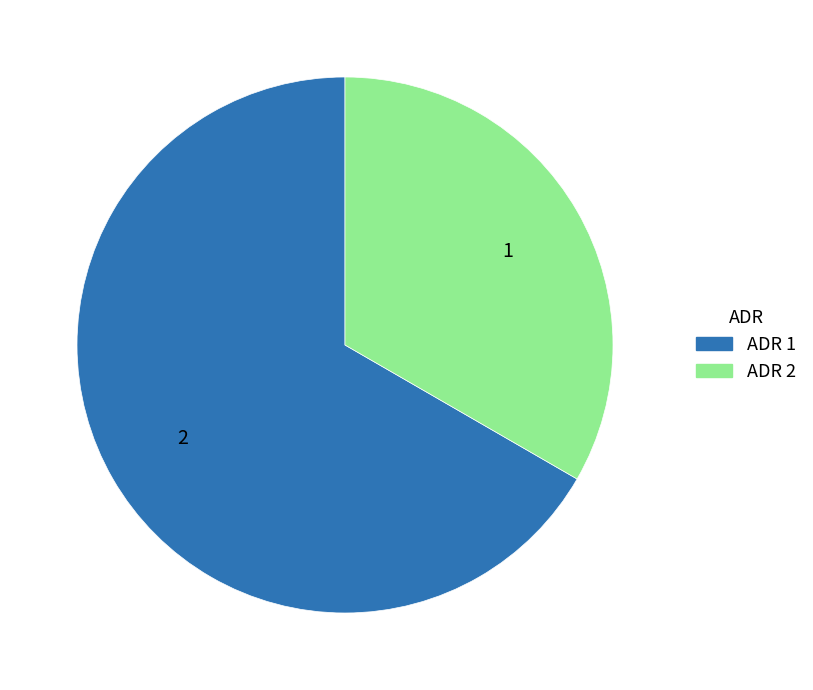

What is the largest slice in the pie chart?

ADR 1